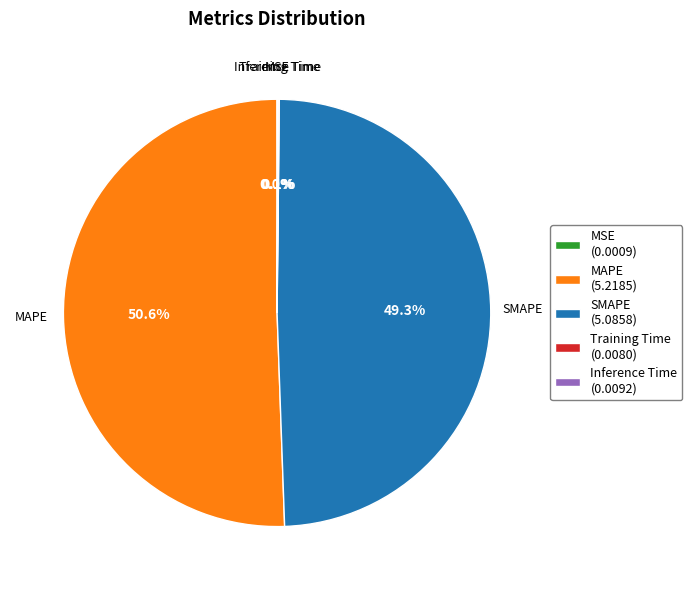

Do SMAPE (5.0858) and MAPE (5.2185) together represent more than half of the pie?

Yes